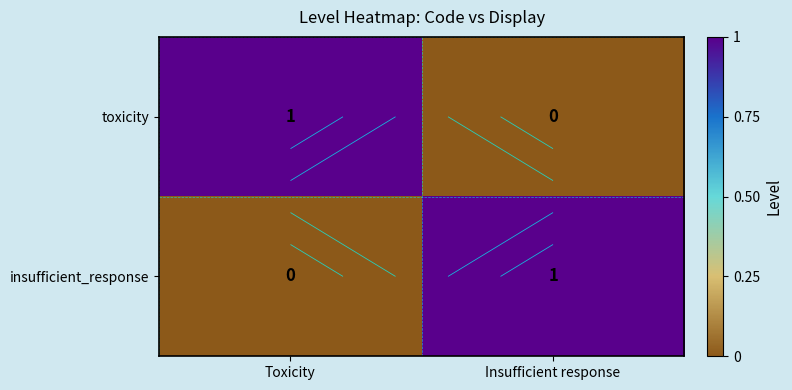

What is the highest value of the insufficient_response series?

1